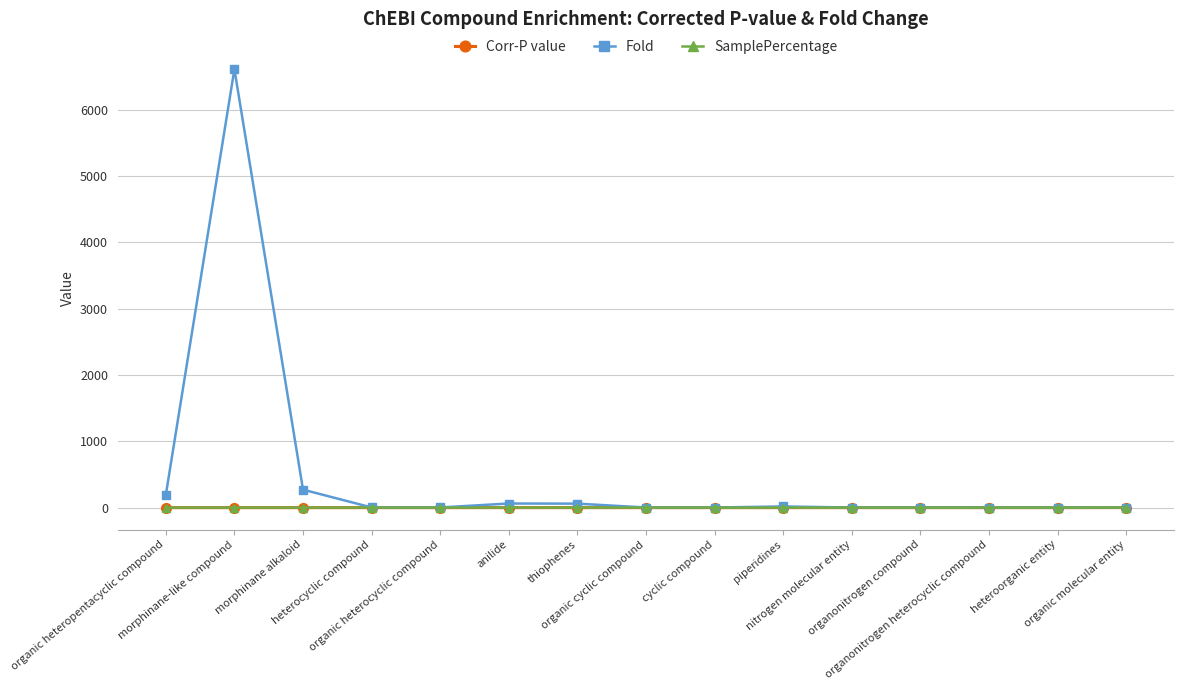

Which series has the largest total across all categories?

Fold